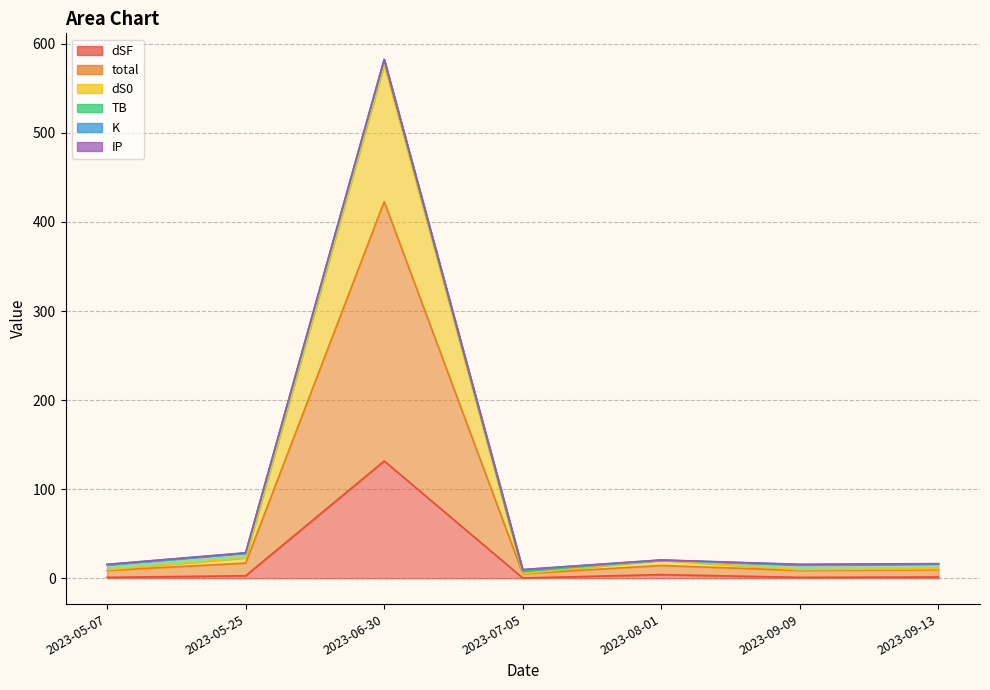

True or false: dS0 has a value of 7.3 at 2023-09-13.

False